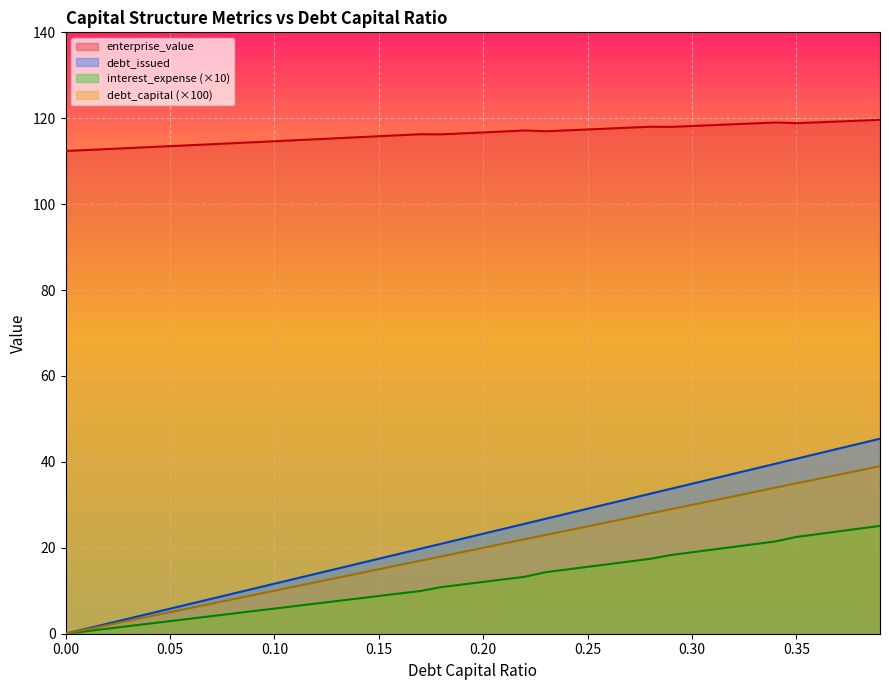

True or false: debt_capital and interest_expense cross at least once.

False